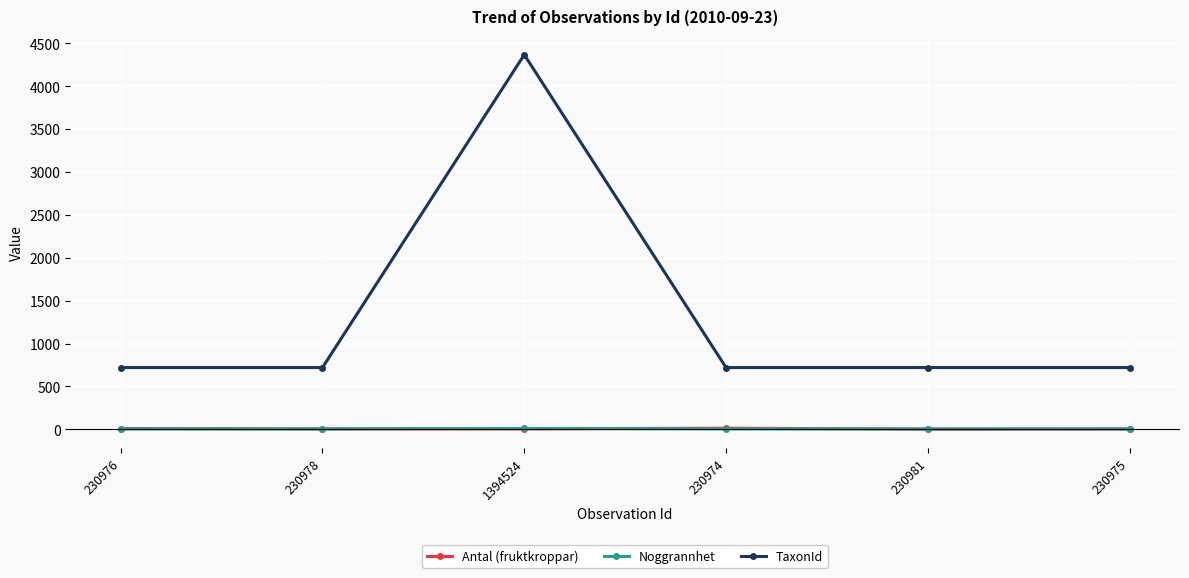

True or false: Antal (fruktkroppar) and TaxonId intersect in this chart.

False